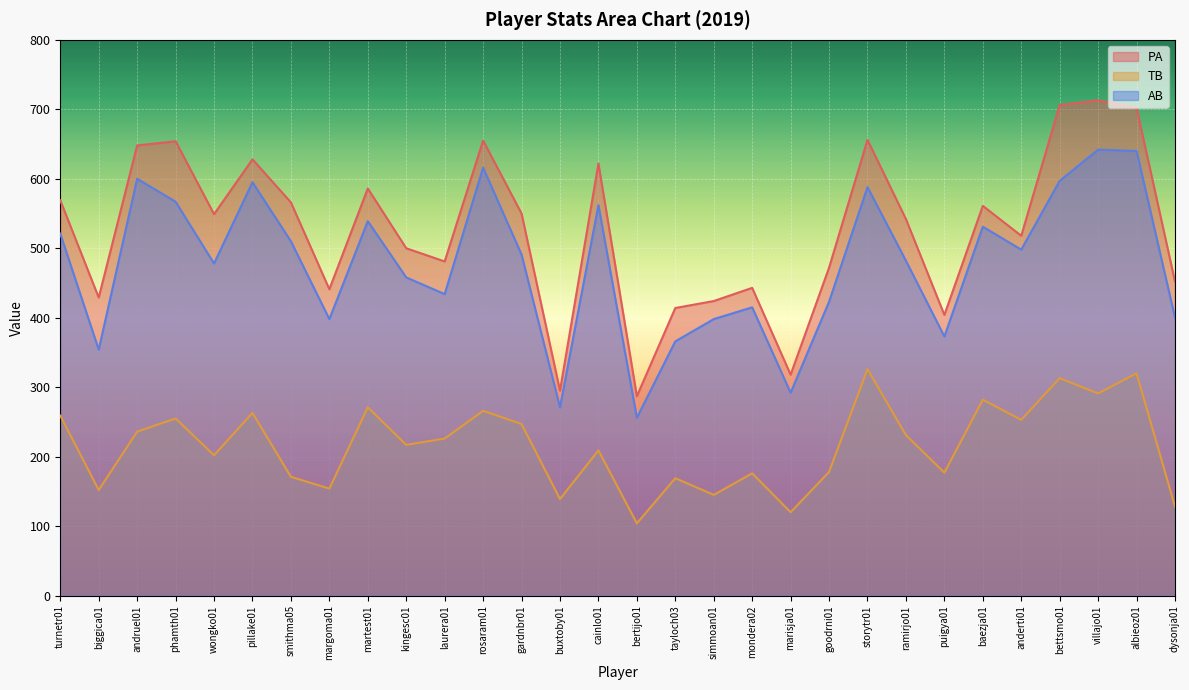

True or false: AB has more than 2 interior local peaks.

True